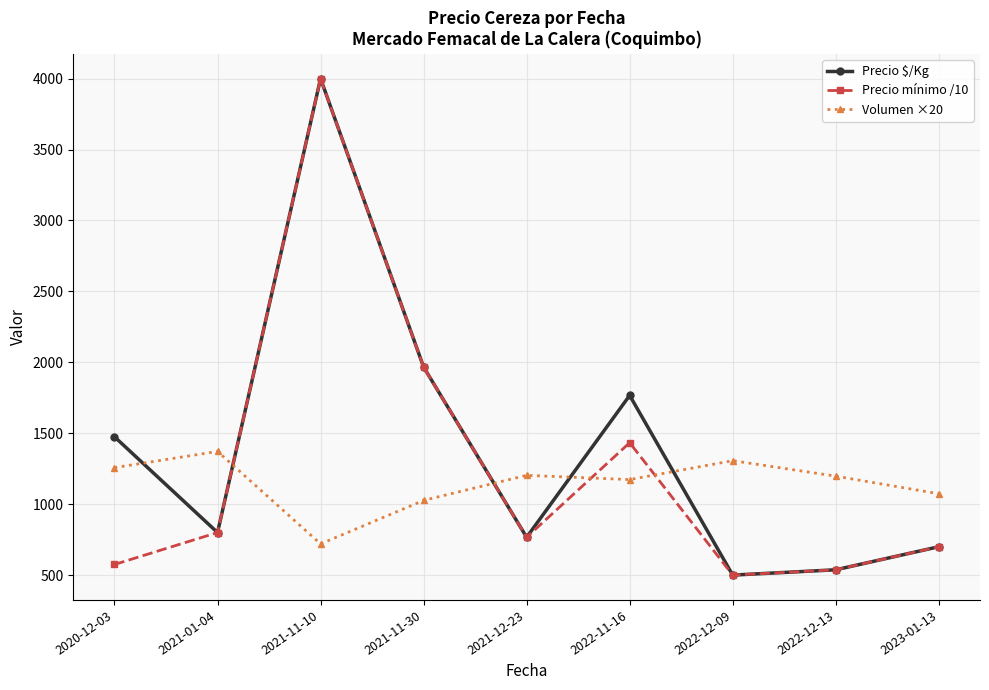

At which category does Volumen ×20 reach its first local peak?

2021-01-04